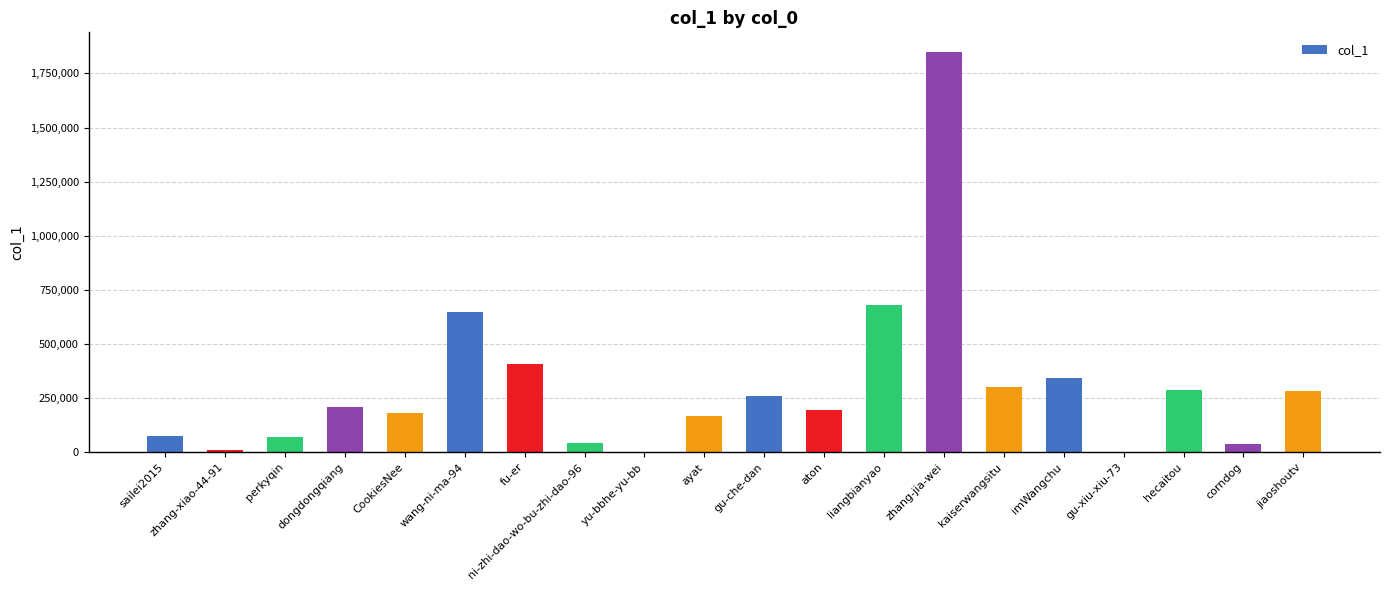

At which label is the value closest to 923782?

liangbianyao